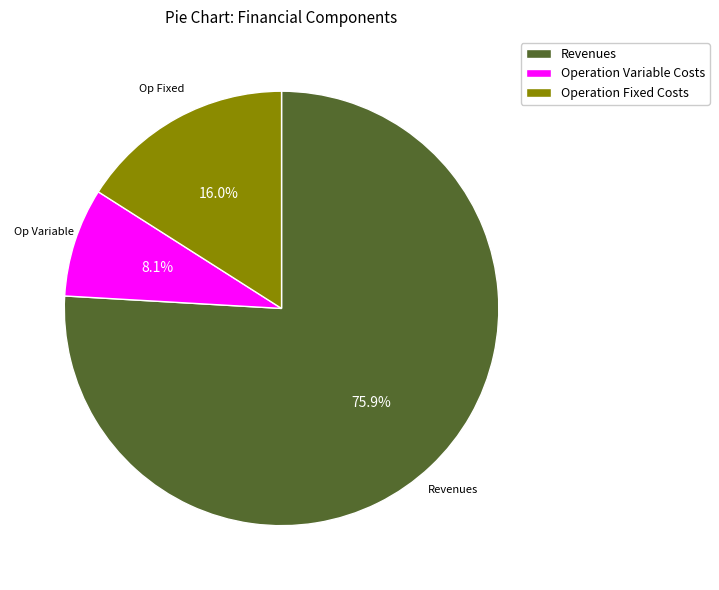

Rank the categories by value from lowest to highest.

Operation Variable Costs, Operation Fixed Costs, Revenues